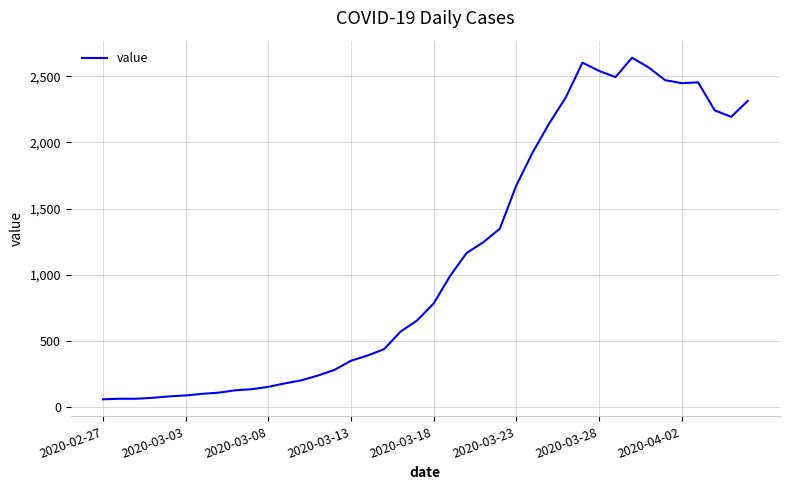

What is the difference between the maximum and minimum values?

2578